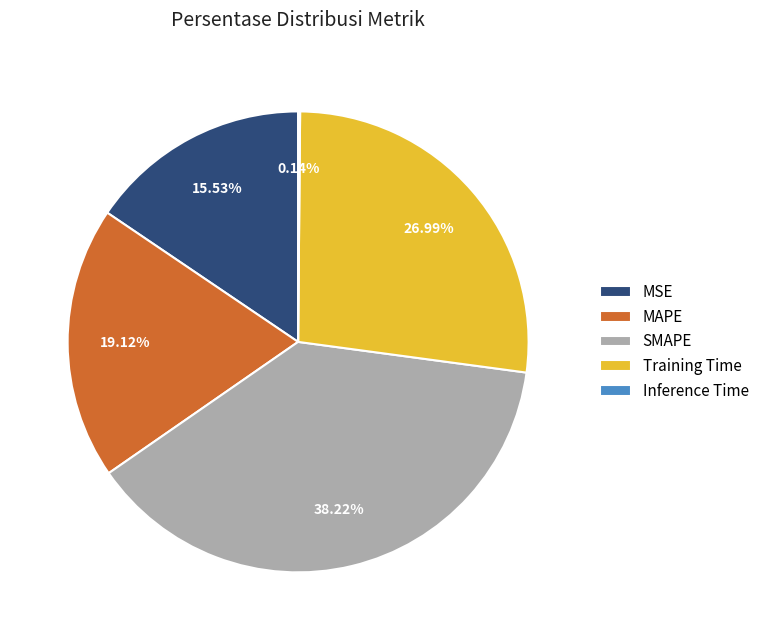

What portion of the pie excludes MAPE?

80.9%